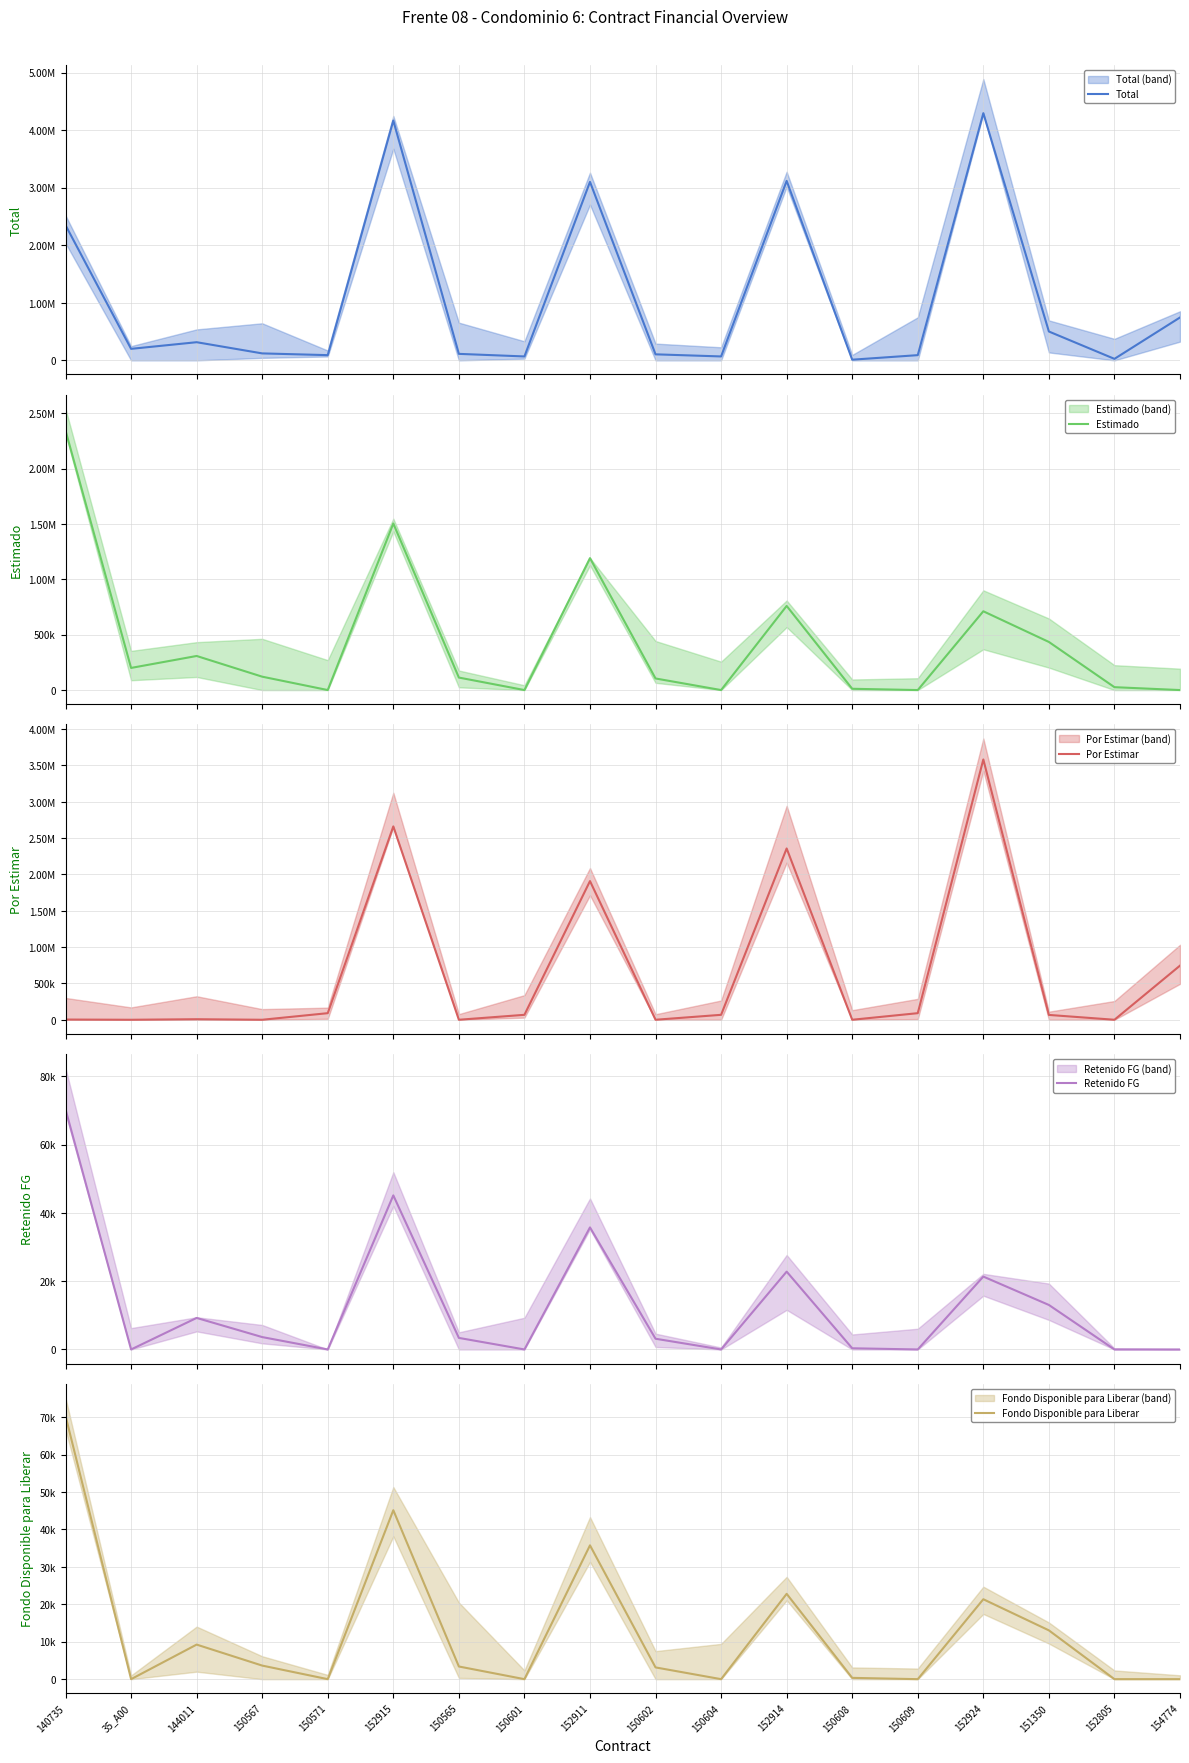

Is it true that Retenido FG equals 0.0 at 150571?

True